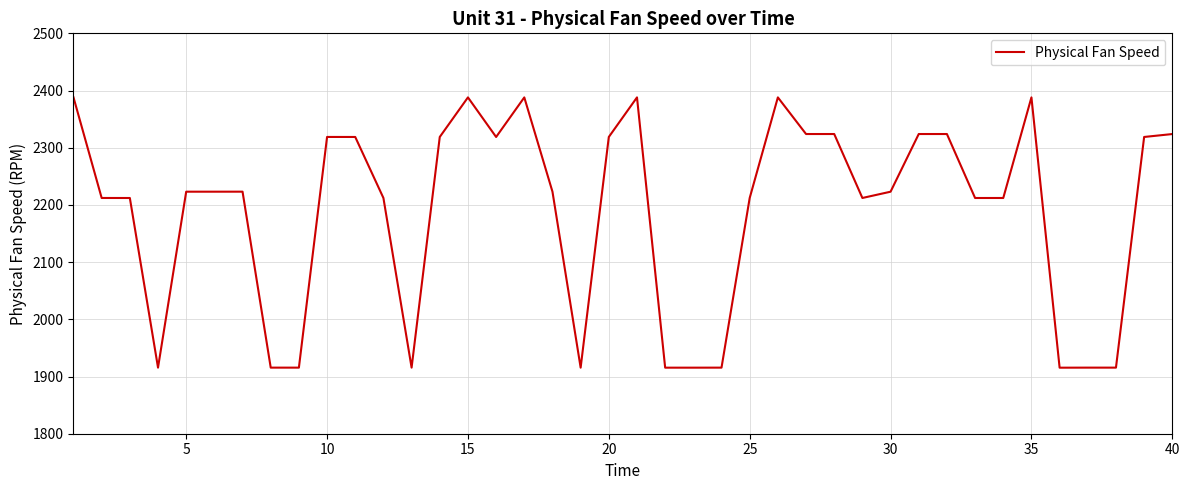

What is the difference between the maximum and minimum values?

472.6